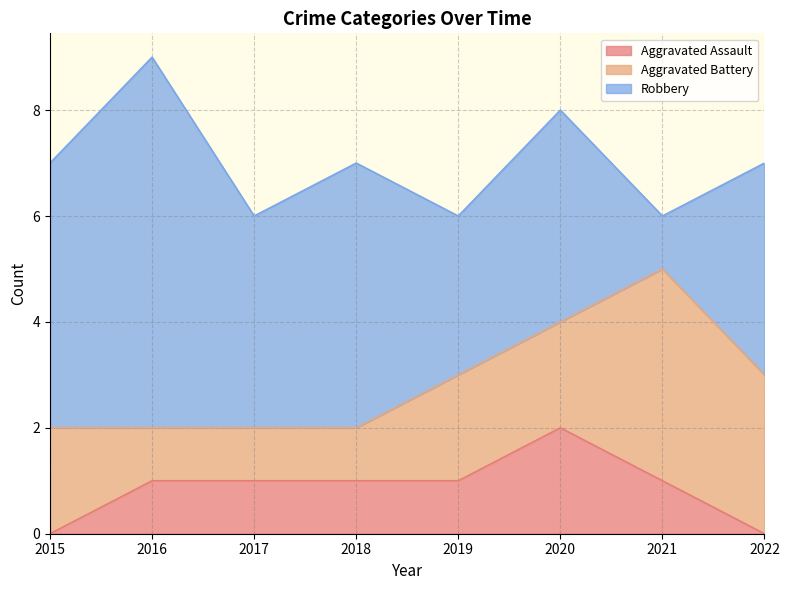

True or false: Aggravated Assault and Robbery cross at least once.

False